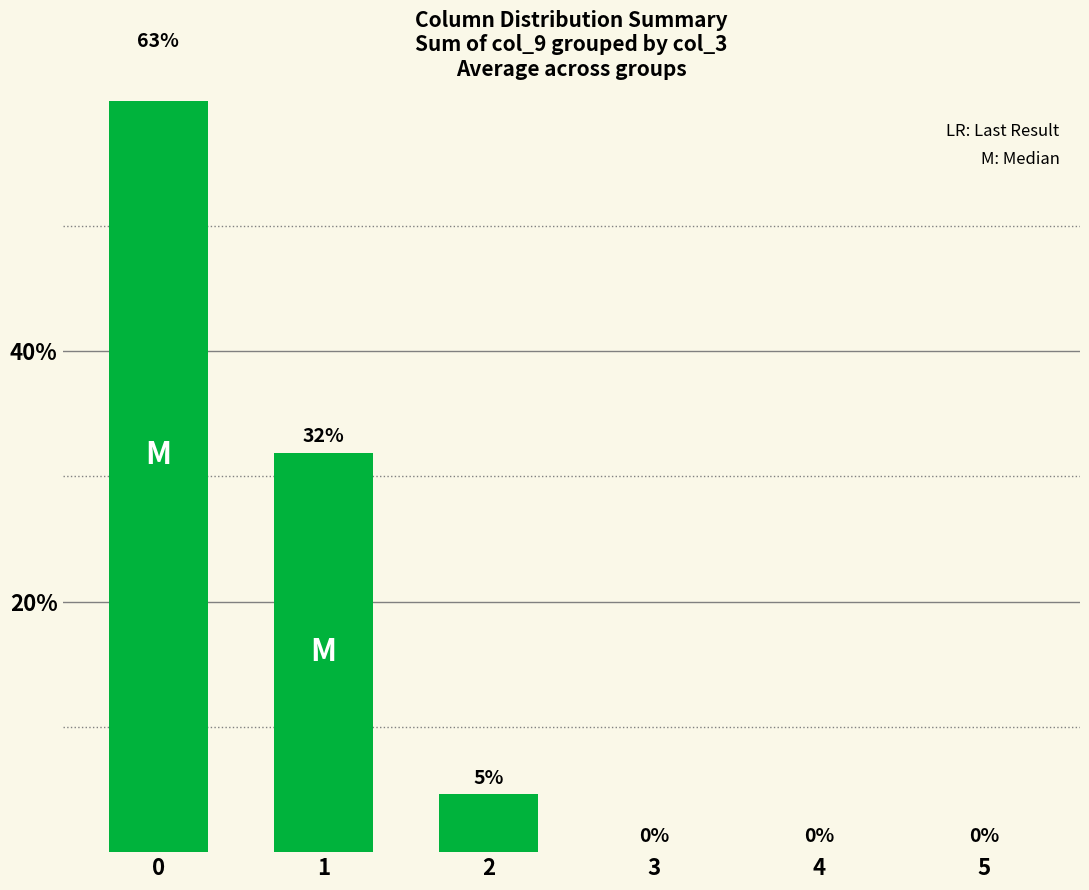

Reading right to left, list all the values displayed in this chart.

5=0.0	4=0.0	3=0.0	2=4.6	1=31.9	0=63.5